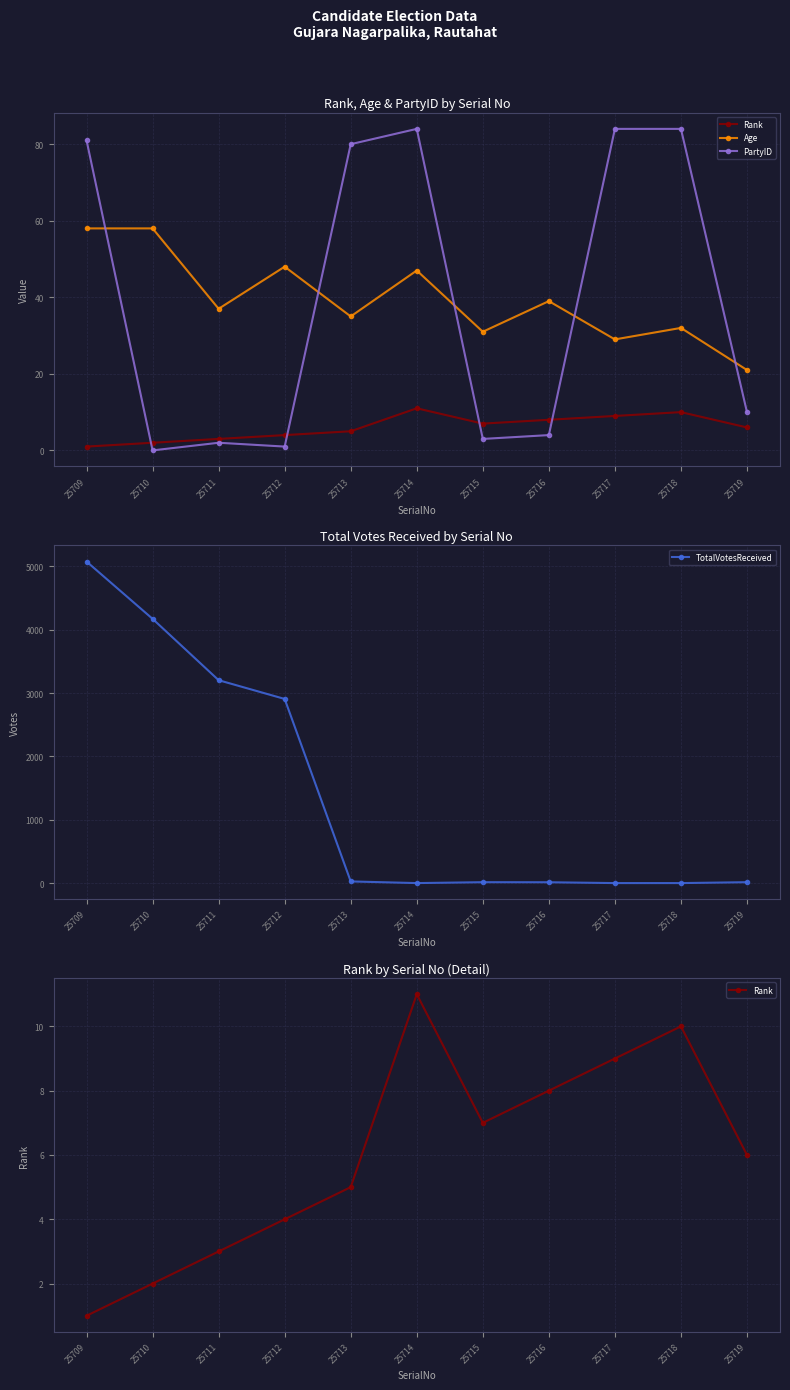

Reading left to right, what are all the values shown in this chart?

Rank: 25709=1	25710=2	25711=3	25712=4	25713=5	25714=11	25715=7	25716=8	25717=9	25718=10	25719=6
Age: 25709=58	25710=58	25711=37	25712=48	25713=35	25714=47	25715=31	25716=39	25717=29	25718=32	25719=21
PartyID: 25709=81	25710=0	25711=2	25712=1	25713=80	25714=84	25715=3	25716=4	25717=84	25718=84	25719=10
TotalVotesReceived: 25709=5078	25710=4173	25711=3204	25712=2908	25713=26	25714=0	25715=14	25716=13	25717=0	25718=0	25719=14